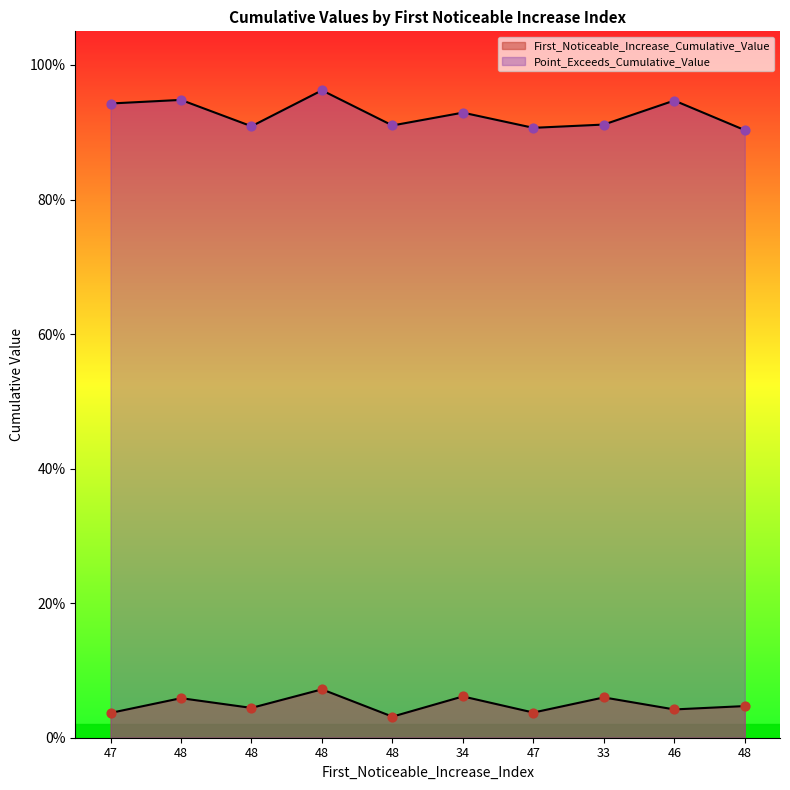

What are all the series names shown in the legend?

First_Noticeable_Increase_Cumulative_Value, Point_Exceeds_Cumulative_Value